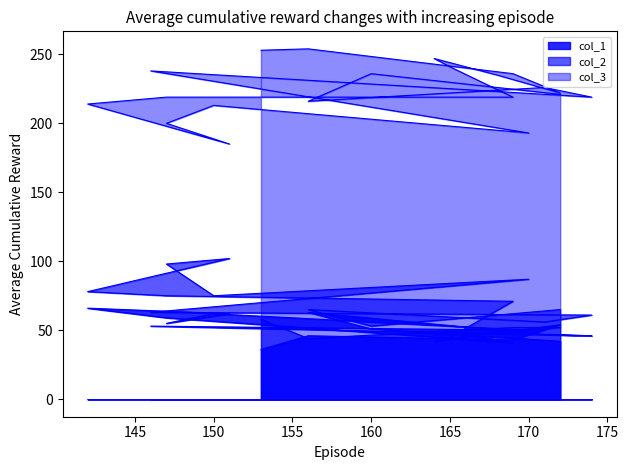

What is the average value of the col_1 series?

51